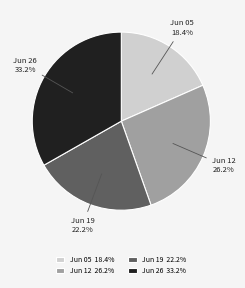

What portion of the pie excludes Jun 05?

81.6%